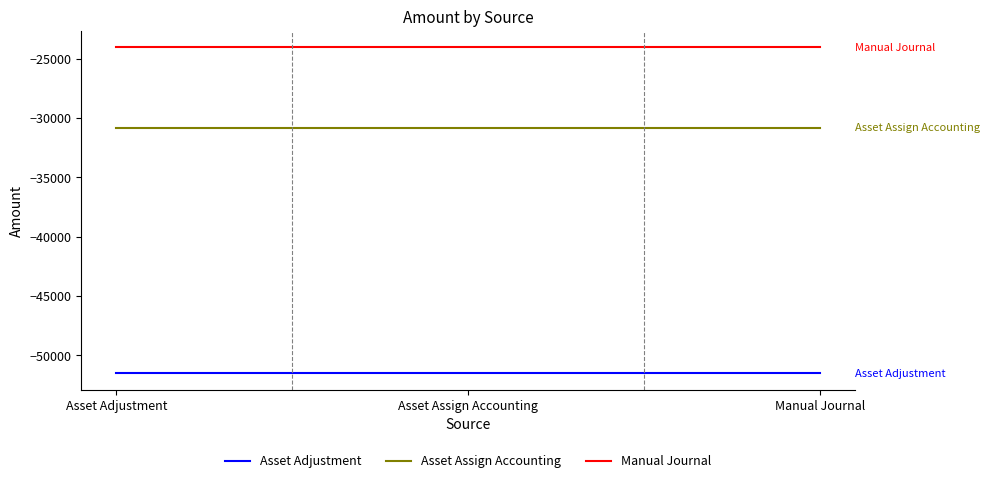

Reading right to left, what are all the values shown in this chart?

Asset Adjustment: Manual Journal=-51531.8	Asset Assign Accounting=-51531.8	Asset Adjustment=-51531.8
Asset Assign Accounting: Manual Journal=-30808.3	Asset Assign Accounting=-30808.3	Asset Adjustment=-30808.3
Manual Journal: Manual Journal=-24036.2	Asset Assign Accounting=-24036.2	Asset Adjustment=-24036.2